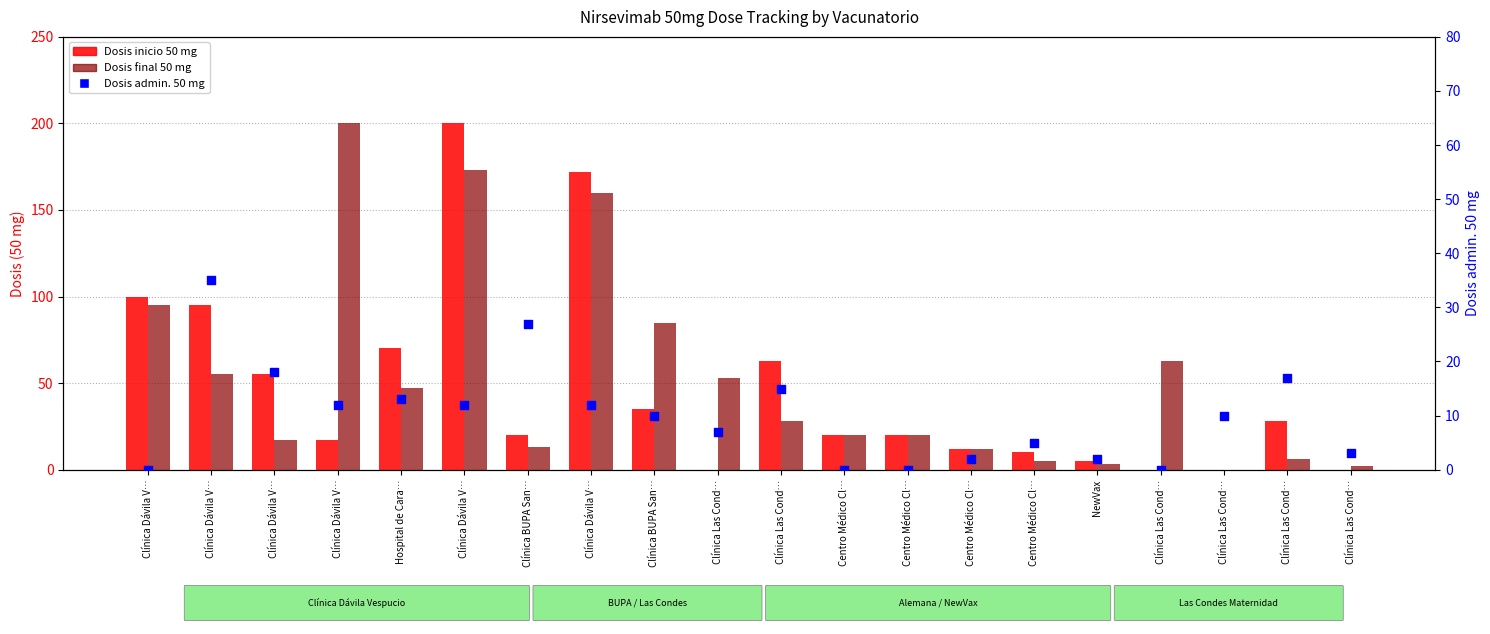

At how many categories does at least one series exceed 186?

2